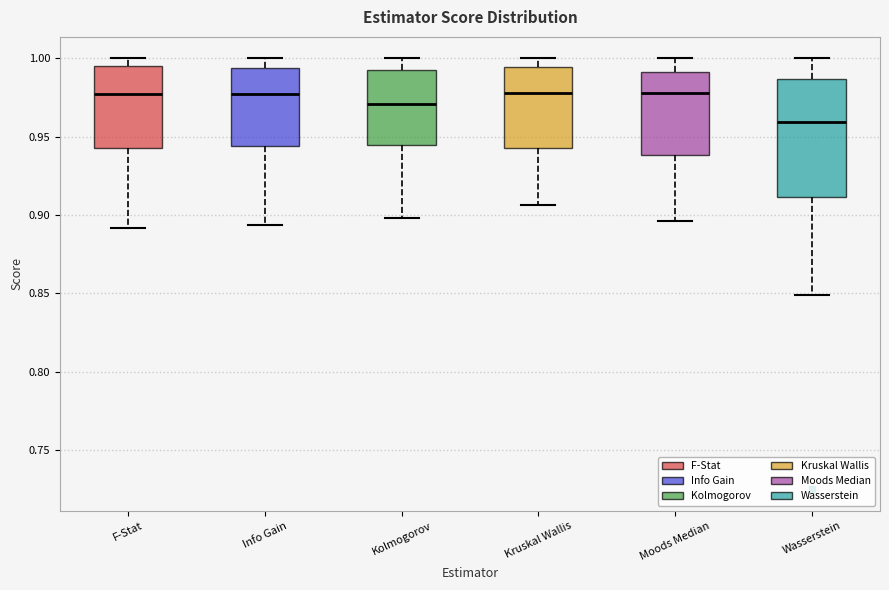

Reading left to right, read every box against the y-axis: the position of its median line, the range the box covers, and the ends of its whiskers. The values are not printed on the chart, so give them approximately, as read against the axis.

F-Stat: median 0.975, box 0.945 to 0.995, whiskers 0.890 to 1.000
Info Gain: median 0.975, box 0.945 to 0.995, whiskers 0.895 to 1.000
Kolmogorov: median 0.970, box 0.945 to 0.995, whiskers 0.900 to 1.000
Kruskal Wallis: median 0.980, box 0.945 to 0.995, whiskers 0.905 to 1.000
Moods Median: median 0.980, box 0.940 to 0.990, whiskers 0.895 to 1.000
Wasserstein: median 0.960, box 0.910 to 0.985, whiskers 0.850 to 1.000